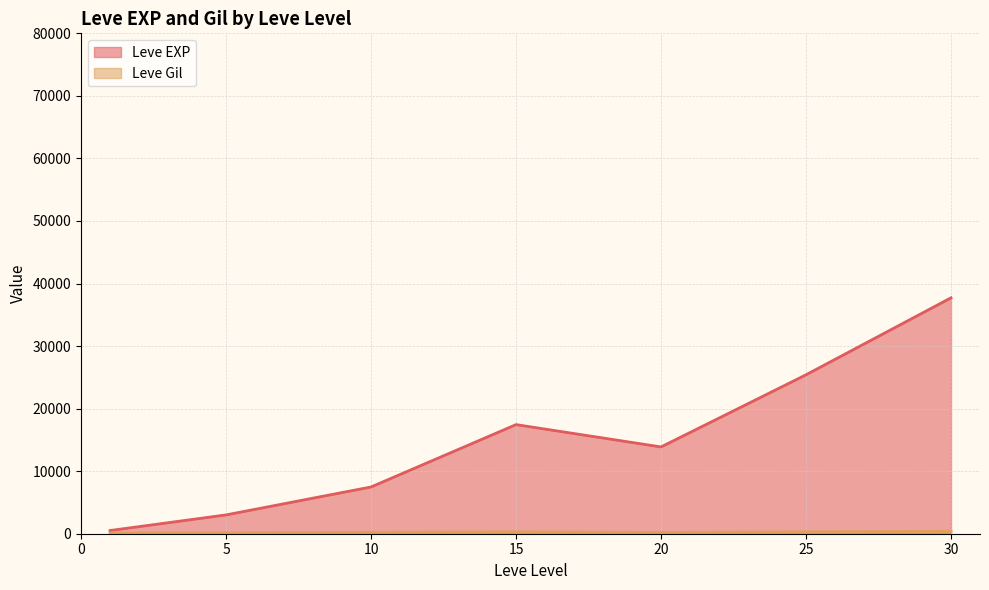

What is the total value across all series at 20?

14097.5